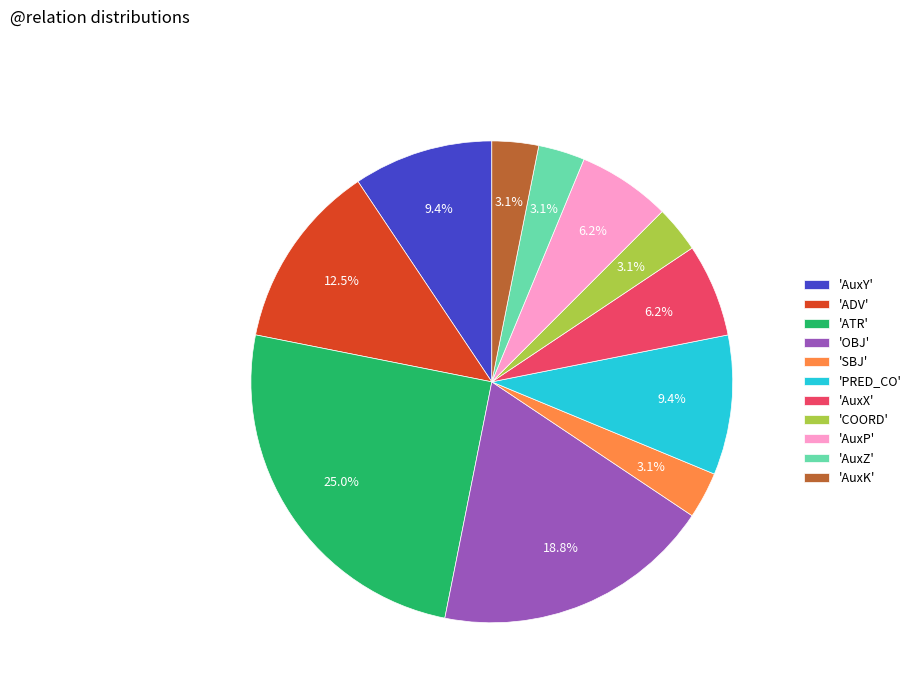

How many segments does this pie chart have?

11